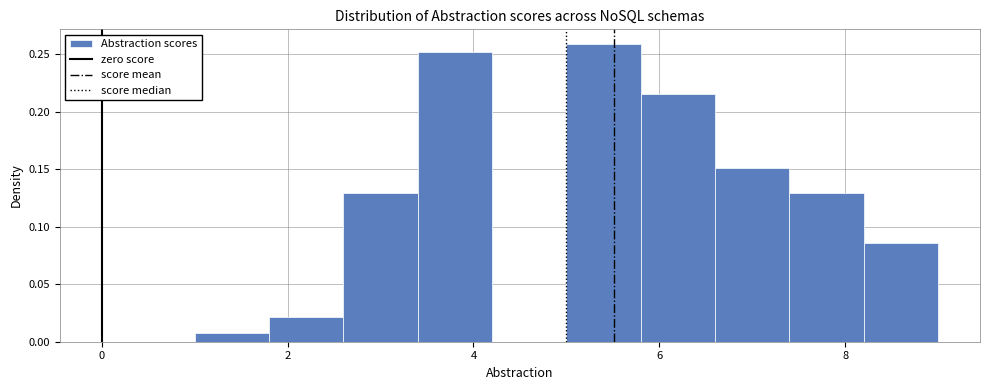

Reading left to right, transcribe this chart: for each bar, give the range it covers on the x-axis and its height. The values are not printed on the chart, so give them approximately, as read against the axis.

1.0 to 1.8: 0.005
1.8 to 2.6: 0.020
2.6 to 3.4: 0.130
3.4 to 4.2: 0.250
4.2 to 5.0: 0
5.0 to 5.8: 0.260
5.8 to 6.6: 0.215
6.6 to 7.4: 0.150
7.4 to 8.2: 0.130
8.2 to 9.0: 0.085